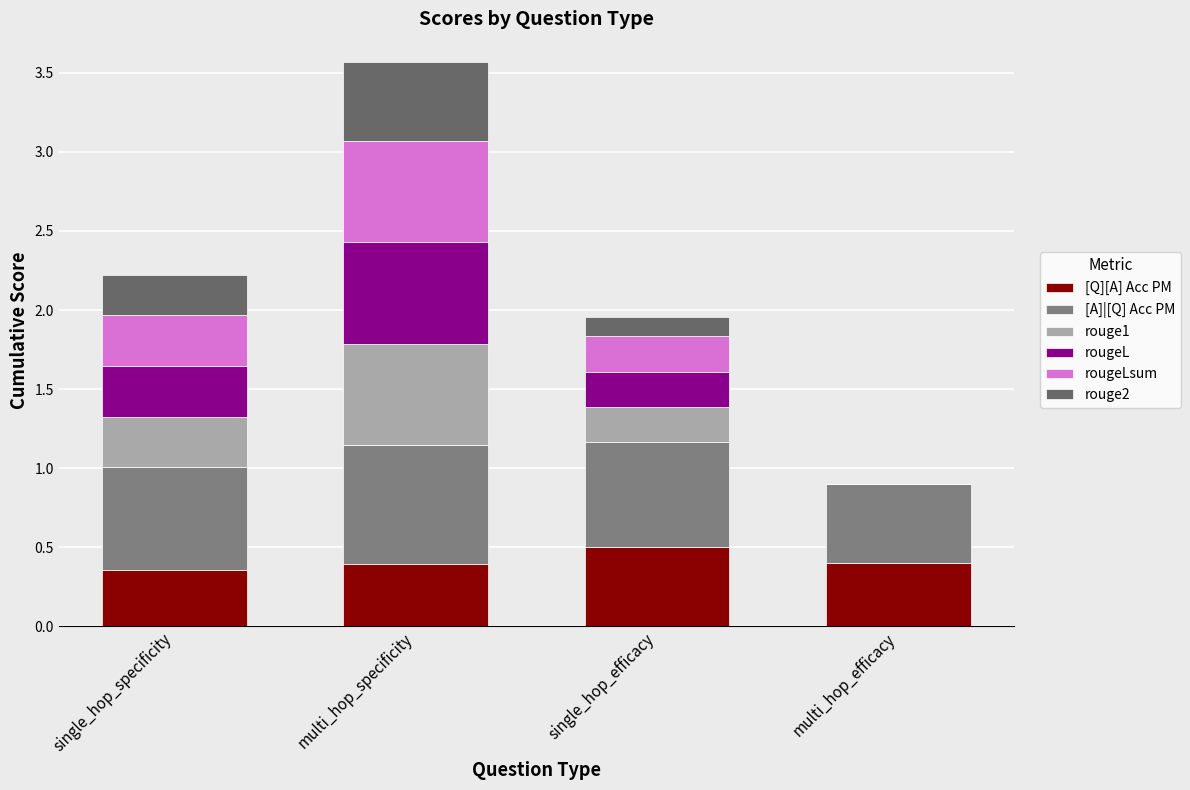

What is the difference between the maximum and second lowest values in the rouge1 series?

0.4